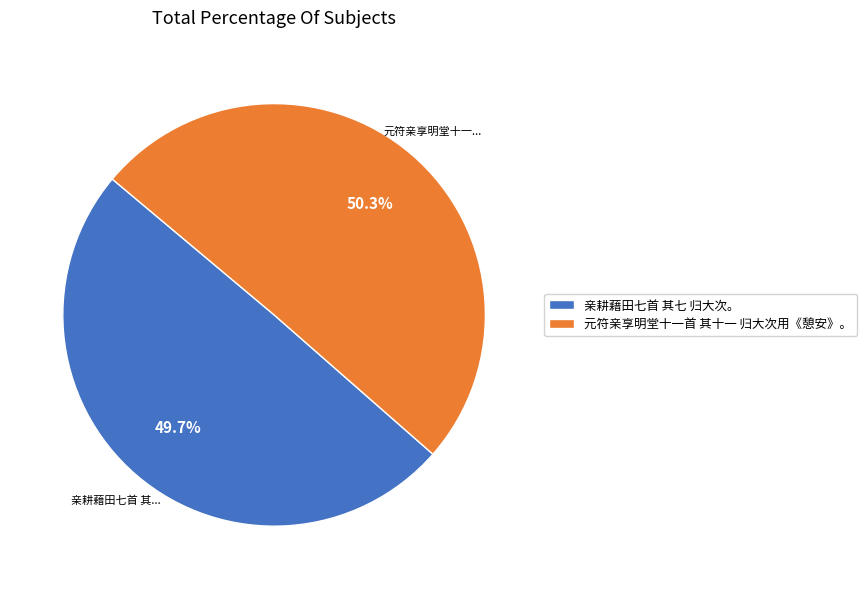

Approximately how many times larger is the value at 亲耕藉田七首 其七 归大次。 compared to 元符亲享明堂十一首 其十一 归大次用《憩安》。?

1.0